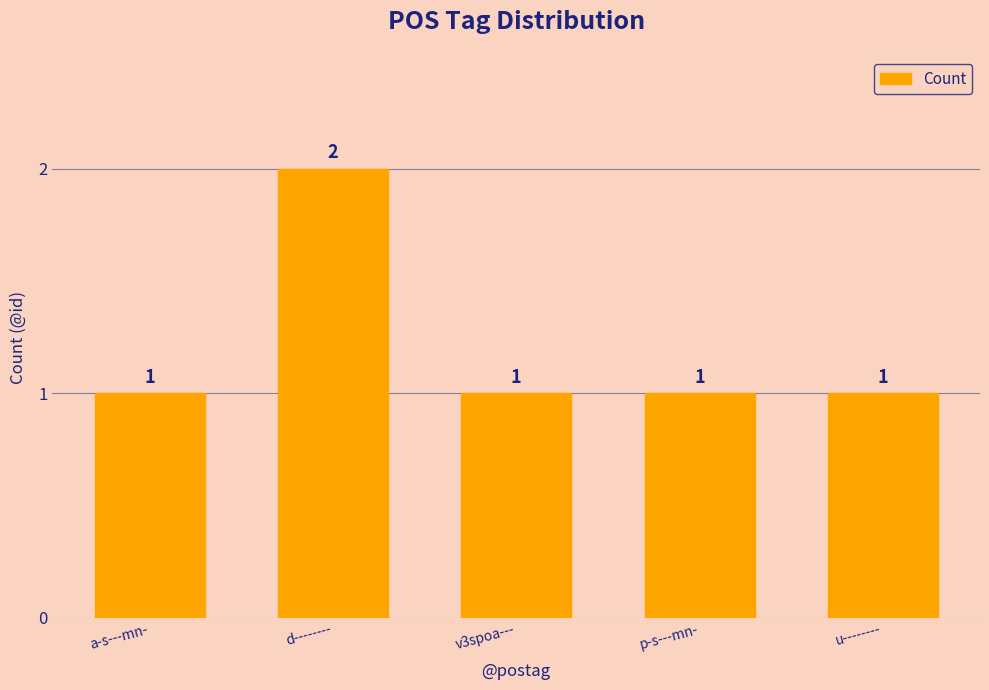

Is it true that the value at p-s---mn- is 1?

True